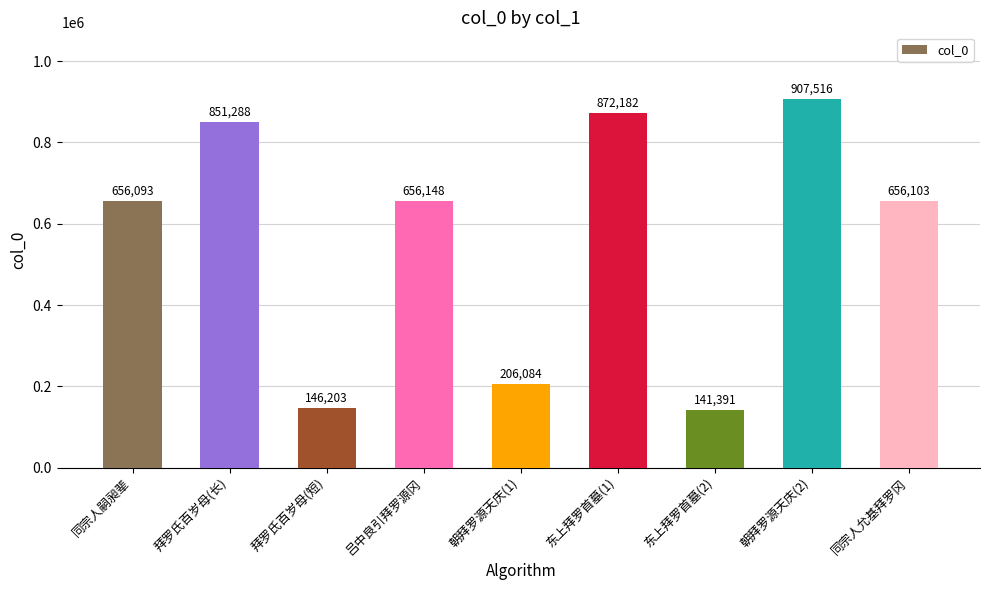

What is the value of the 9th bar from the left?

656103